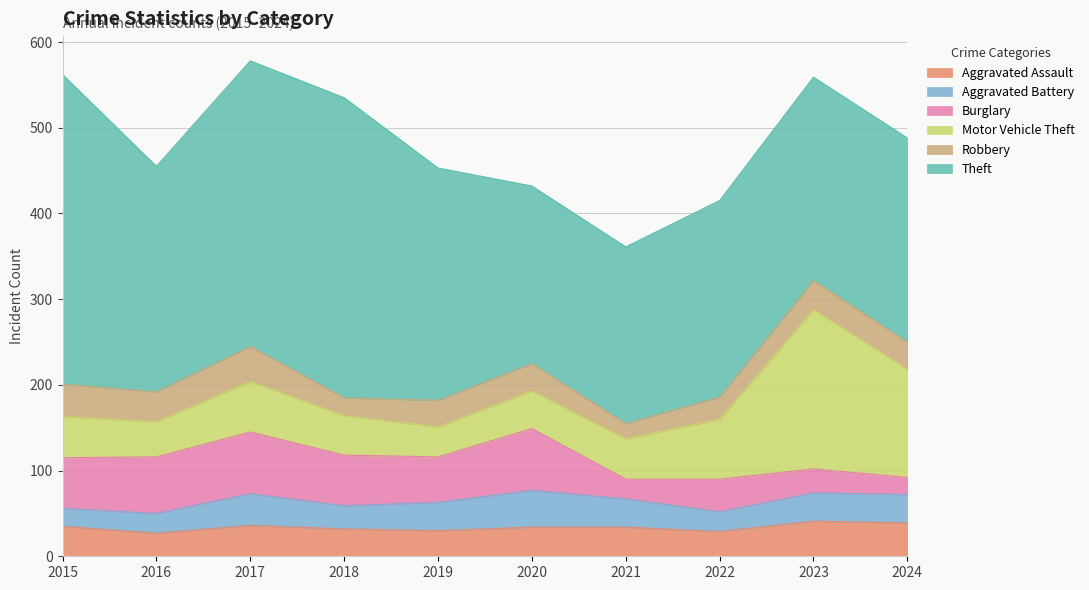

At which label does Aggravated Battery first exceed 33?

2017